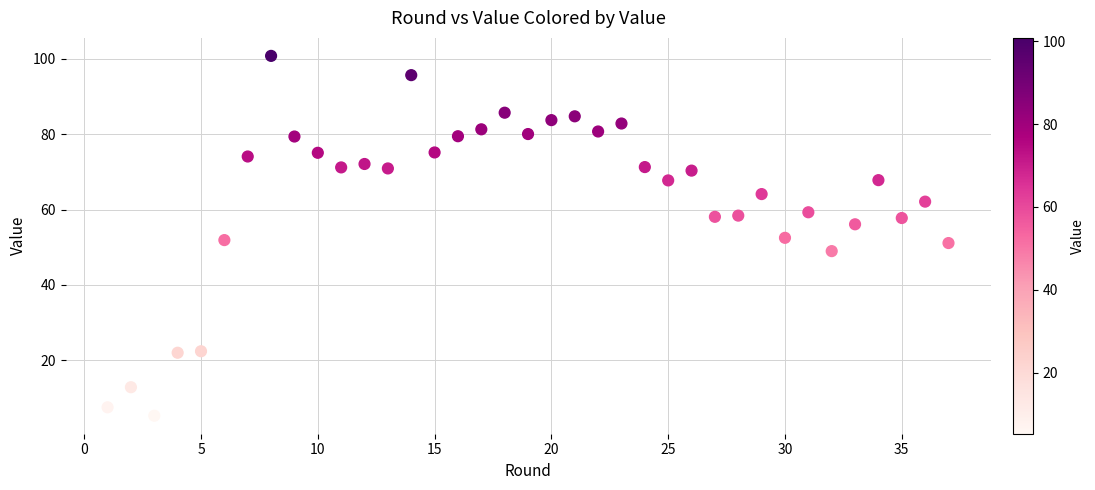

What is the range of Y values (max minus min)?

95.6